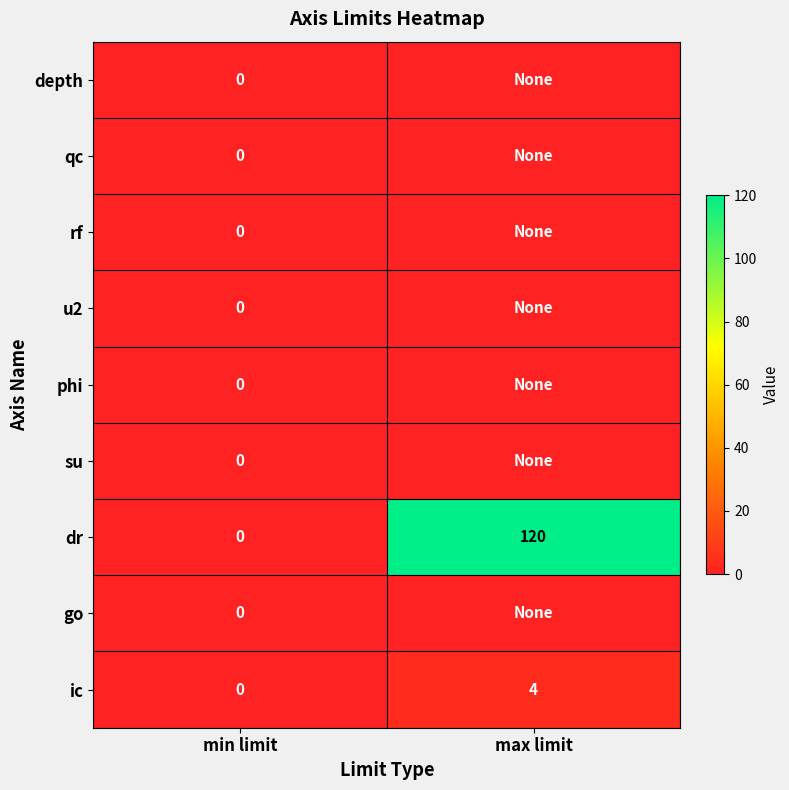

Rank the categories by ic value from lowest to highest.

min limit, max limit